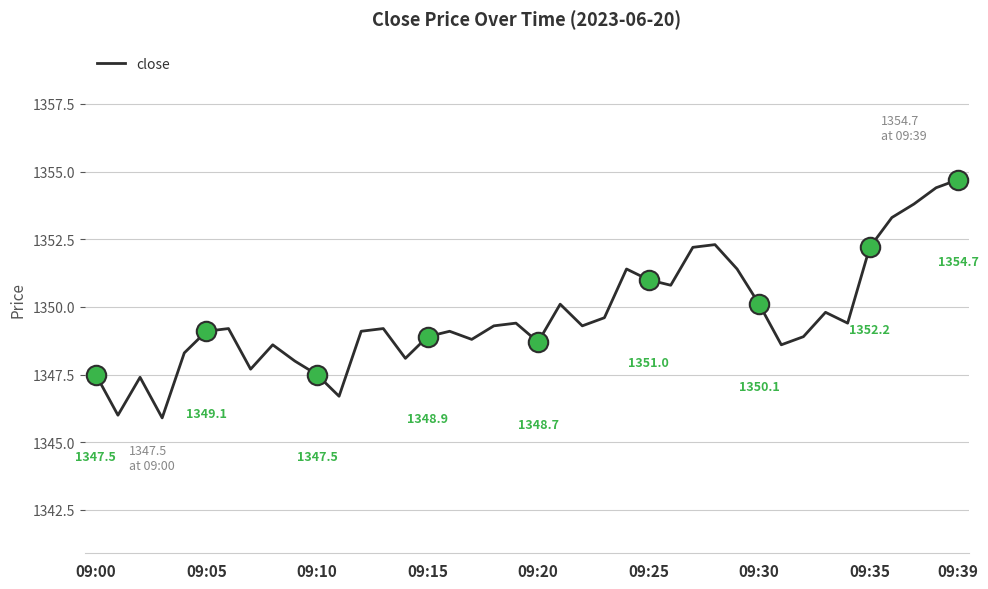

How many interior local valleys (lower than both neighbors) does the data have?

11